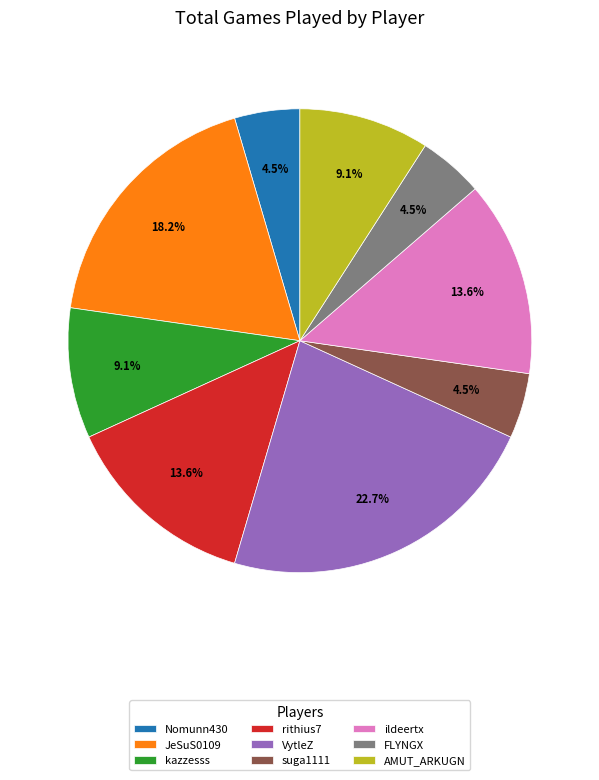

To the nearest percent, what percentage of the pie is JeSuS0109?

18%